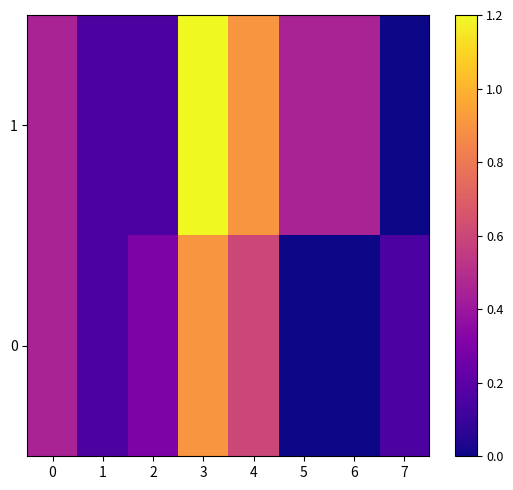

Reading left to right, what are all the values shown in this chart?

0: 0=0.4	1=0.1	2=0.3	3=0.9	4=0.6	5=0.0	6=0.0	7=0.1
1: 0=0.4	1=0.1	2=0.1	3=1.2	4=0.9	5=0.4	6=0.4	7=0.0